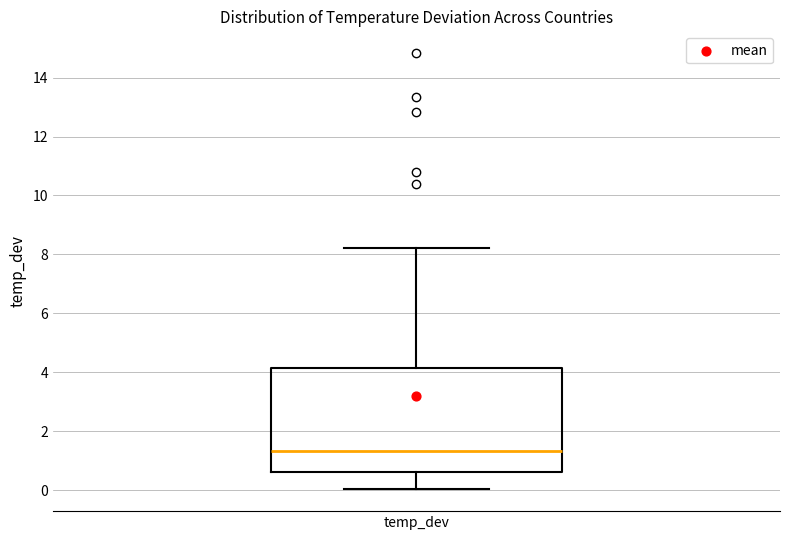

Where does the upper whisker of the box for temp_dev end on the y-axis? The values are not printed on the chart, so give them approximately, as read against the axis.

8.2